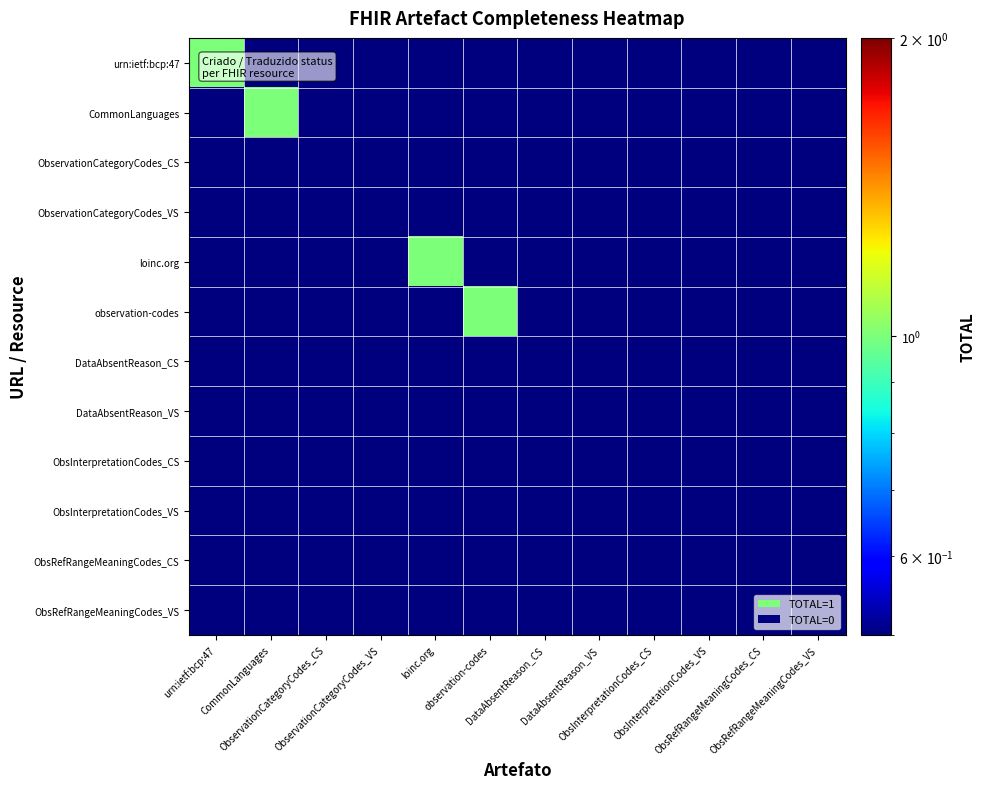

Reading left to right, transcribe all the data shown in this chart.

urn:ietf:bcp:47: urn:ietf:bcp:47=1.0	CommonLanguages=0.5	ObservationCategoryCodes_CS=0.5	ObservationCategoryCodes_VS=0.5	loinc.org=0.5	observation-codes=0.5	DataAbsentReason_CS=0.5	DataAbsentReason_VS=0.5	ObsInterpretationCodes_CS=0.5	ObsInterpretationCodes_VS=0.5	ObsRefRangeMeaningCodes_CS=0.5	ObsRefRangeMeaningCodes_VS=0.5
CommonLanguages: urn:ietf:bcp:47=0.5	CommonLanguages=1.0	ObservationCategoryCodes_CS=0.5	ObservationCategoryCodes_VS=0.5	loinc.org=0.5	observation-codes=0.5	DataAbsentReason_CS=0.5	DataAbsentReason_VS=0.5	ObsInterpretationCodes_CS=0.5	ObsInterpretationCodes_VS=0.5	ObsRefRangeMeaningCodes_CS=0.5	ObsRefRangeMeaningCodes_VS=0.5
ObservationCategoryCodes_CS: urn:ietf:bcp:47=0.5	CommonLanguages=0.5	ObservationCategoryCodes_CS=0.5	ObservationCategoryCodes_VS=0.5	loinc.org=0.5	observation-codes=0.5	DataAbsentReason_CS=0.5	DataAbsentReason_VS=0.5	ObsInterpretationCodes_CS=0.5	ObsInterpretationCodes_VS=0.5	ObsRefRangeMeaningCodes_CS=0.5	ObsRefRangeMeaningCodes_VS=0.5
ObservationCategoryCodes_VS: urn:ietf:bcp:47=0.5	CommonLanguages=0.5	ObservationCategoryCodes_CS=0.5	ObservationCategoryCodes_VS=0.5	loinc.org=0.5	observation-codes=0.5	DataAbsentReason_CS=0.5	DataAbsentReason_VS=0.5	ObsInterpretationCodes_CS=0.5	ObsInterpretationCodes_VS=0.5	ObsRefRangeMeaningCodes_CS=0.5	ObsRefRangeMeaningCodes_VS=0.5
loinc.org: urn:ietf:bcp:47=0.5	CommonLanguages=0.5	ObservationCategoryCodes_CS=0.5	ObservationCategoryCodes_VS=0.5	loinc.org=1.0	observation-codes=0.5	DataAbsentReason_CS=0.5	DataAbsentReason_VS=0.5	ObsInterpretationCodes_CS=0.5	ObsInterpretationCodes_VS=0.5	ObsRefRangeMeaningCodes_CS=0.5	ObsRefRangeMeaningCodes_VS=0.5
observation-codes: urn:ietf:bcp:47=0.5	CommonLanguages=0.5	ObservationCategoryCodes_CS=0.5	ObservationCategoryCodes_VS=0.5	loinc.org=0.5	observation-codes=1.0	DataAbsentReason_CS=0.5	DataAbsentReason_VS=0.5	ObsInterpretationCodes_CS=0.5	ObsInterpretationCodes_VS=0.5	ObsRefRangeMeaningCodes_CS=0.5	ObsRefRangeMeaningCodes_VS=0.5
DataAbsentReason_CS: urn:ietf:bcp:47=0.5	CommonLanguages=0.5	ObservationCategoryCodes_CS=0.5	ObservationCategoryCodes_VS=0.5	loinc.org=0.5	observation-codes=0.5	DataAbsentReason_CS=0.5	DataAbsentReason_VS=0.5	ObsInterpretationCodes_CS=0.5	ObsInterpretationCodes_VS=0.5	ObsRefRangeMeaningCodes_CS=0.5	ObsRefRangeMeaningCodes_VS=0.5
DataAbsentReason_VS: urn:ietf:bcp:47=0.5	CommonLanguages=0.5	ObservationCategoryCodes_CS=0.5	ObservationCategoryCodes_VS=0.5	loinc.org=0.5	observation-codes=0.5	DataAbsentReason_CS=0.5	DataAbsentReason_VS=0.5	ObsInterpretationCodes_CS=0.5	ObsInterpretationCodes_VS=0.5	ObsRefRangeMeaningCodes_CS=0.5	ObsRefRangeMeaningCodes_VS=0.5
ObsInterpretationCodes_CS: urn:ietf:bcp:47=0.5	CommonLanguages=0.5	ObservationCategoryCodes_CS=0.5	ObservationCategoryCodes_VS=0.5	loinc.org=0.5	observation-codes=0.5	DataAbsentReason_CS=0.5	DataAbsentReason_VS=0.5	ObsInterpretationCodes_CS=0.5	ObsInterpretationCodes_VS=0.5	ObsRefRangeMeaningCodes_CS=0.5	ObsRefRangeMeaningCodes_VS=0.5
ObsInterpretationCodes_VS: urn:ietf:bcp:47=0.5	CommonLanguages=0.5	ObservationCategoryCodes_CS=0.5	ObservationCategoryCodes_VS=0.5	loinc.org=0.5	observation-codes=0.5	DataAbsentReason_CS=0.5	DataAbsentReason_VS=0.5	ObsInterpretationCodes_CS=0.5	ObsInterpretationCodes_VS=0.5	ObsRefRangeMeaningCodes_CS=0.5	ObsRefRangeMeaningCodes_VS=0.5
ObsRefRangeMeaningCodes_CS: urn:ietf:bcp:47=0.5	CommonLanguages=0.5	ObservationCategoryCodes_CS=0.5	ObservationCategoryCodes_VS=0.5	loinc.org=0.5	observation-codes=0.5	DataAbsentReason_CS=0.5	DataAbsentReason_VS=0.5	ObsInterpretationCodes_CS=0.5	ObsInterpretationCodes_VS=0.5	ObsRefRangeMeaningCodes_CS=0.5	ObsRefRangeMeaningCodes_VS=0.5
ObsRefRangeMeaningCodes_VS: urn:ietf:bcp:47=0.5	CommonLanguages=0.5	ObservationCategoryCodes_CS=0.5	ObservationCategoryCodes_VS=0.5	loinc.org=0.5	observation-codes=0.5	DataAbsentReason_CS=0.5	DataAbsentReason_VS=0.5	ObsInterpretationCodes_CS=0.5	ObsInterpretationCodes_VS=0.5	ObsRefRangeMeaningCodes_CS=0.5	ObsRefRangeMeaningCodes_VS=0.5